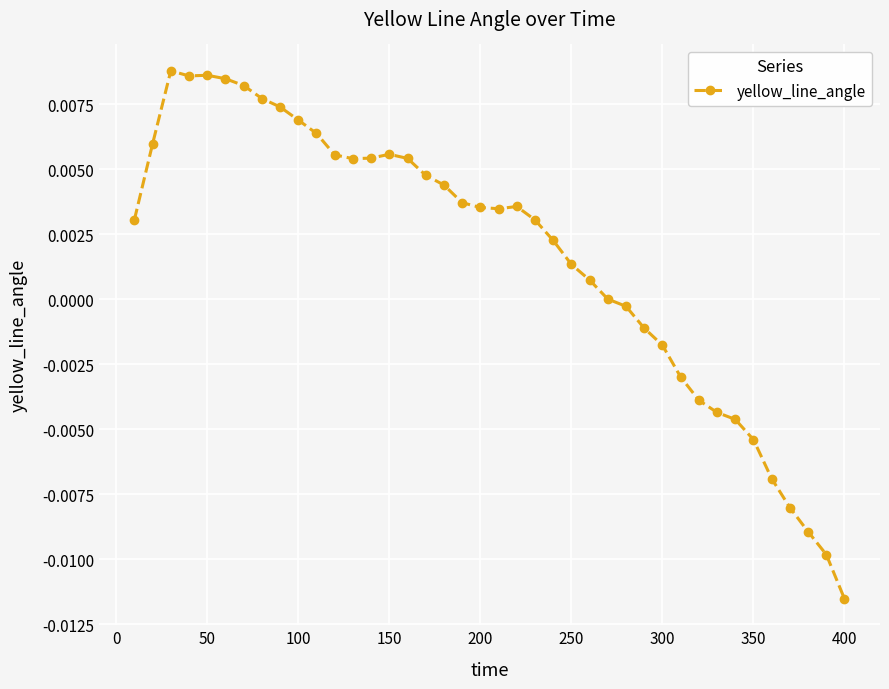

True or false: the data has more than 0 interior local peaks.

True